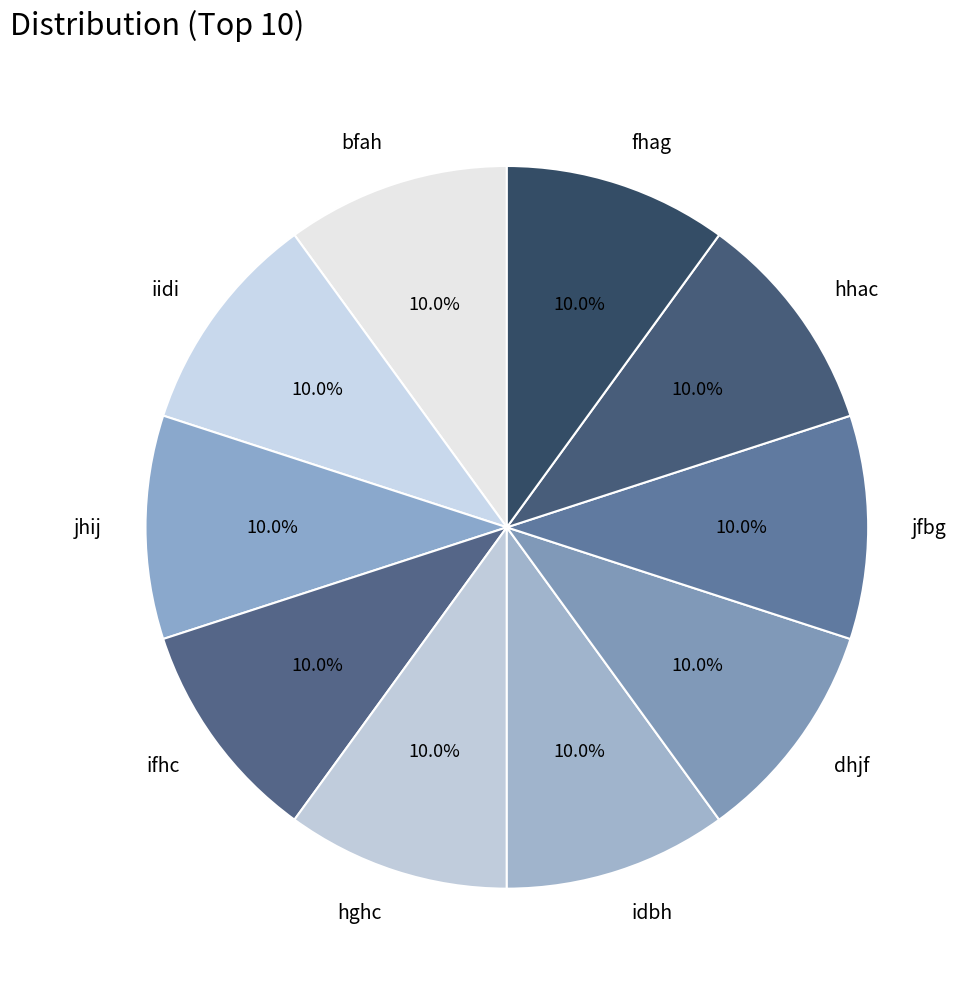

How much of the chart is everything except ifhc?

90.0%